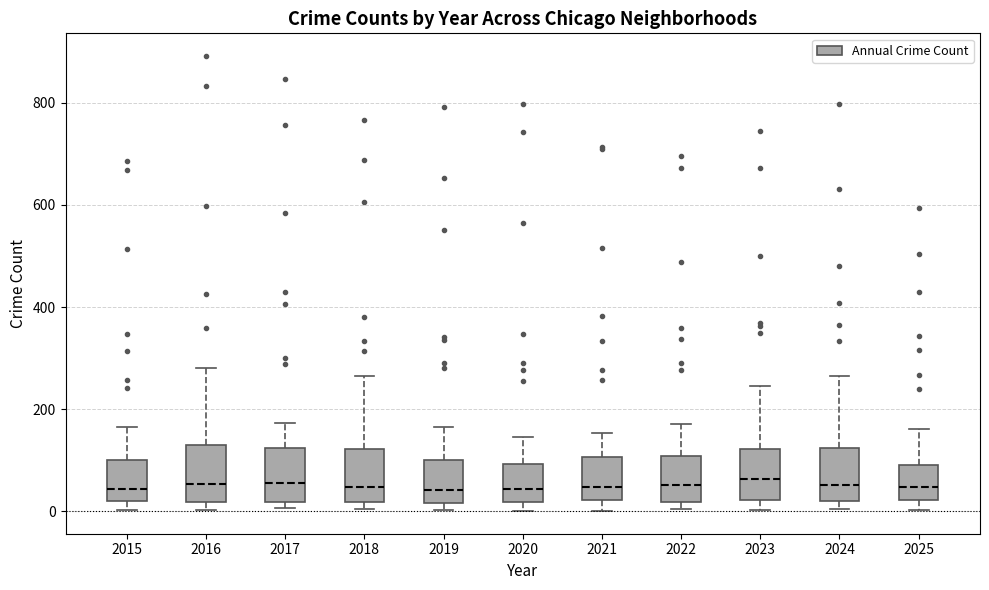

Reading left to right, read every box against the y-axis: the position of its median line, the range the box covers, and the ends of its whiskers. The values are not printed on the chart, so give them approximately, as read against the axis.

2015: median 40, box 20 to 100, whiskers 0 to 160
2016: median 60, box 20 to 140, whiskers 0 to 280
2017: median 60, box 20 to 120, whiskers 0 to 180
2018: median 40, box 20 to 120, whiskers 0 to 260
2019: median 40, box 20 to 100, whiskers 0 to 160
2020: median 40, box 20 to 100, whiskers 0 to 140
2021: median 40, box 20 to 100, whiskers 0 to 160
2022: median 60, box 20 to 100, whiskers 0 to 180
2023: median 60, box 20 to 120, whiskers 0 to 240
2024: median 60, box 20 to 120, whiskers 0 to 260
2025: median 40, box 20 to 100, whiskers 0 to 160